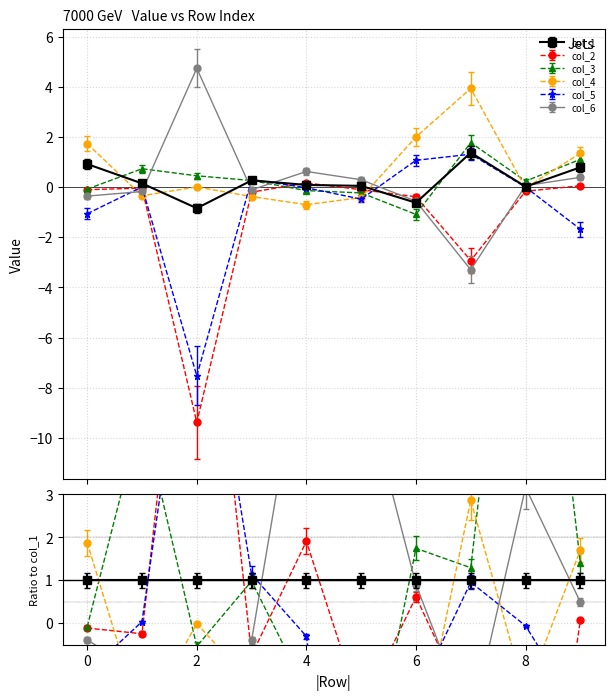

Does the chart have visible grid lines?

Yes